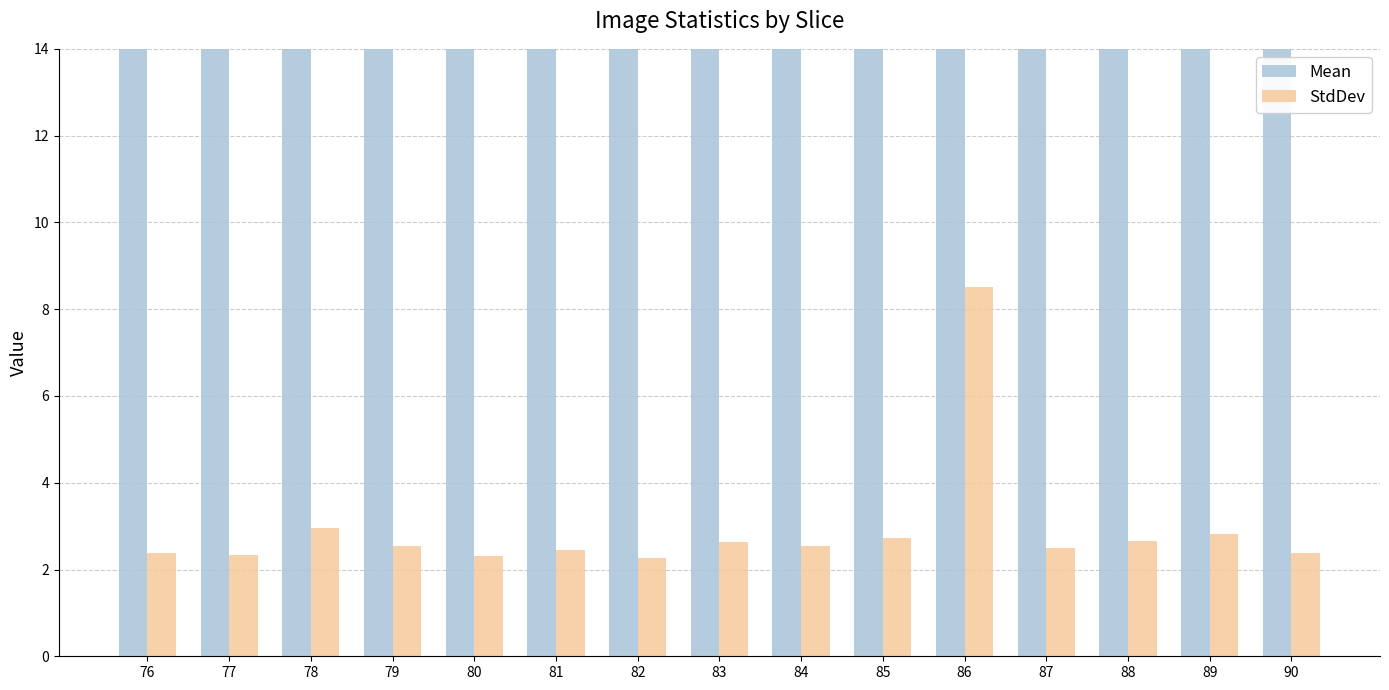

The value of StdDev at 82 is 3.1. True or false?

False